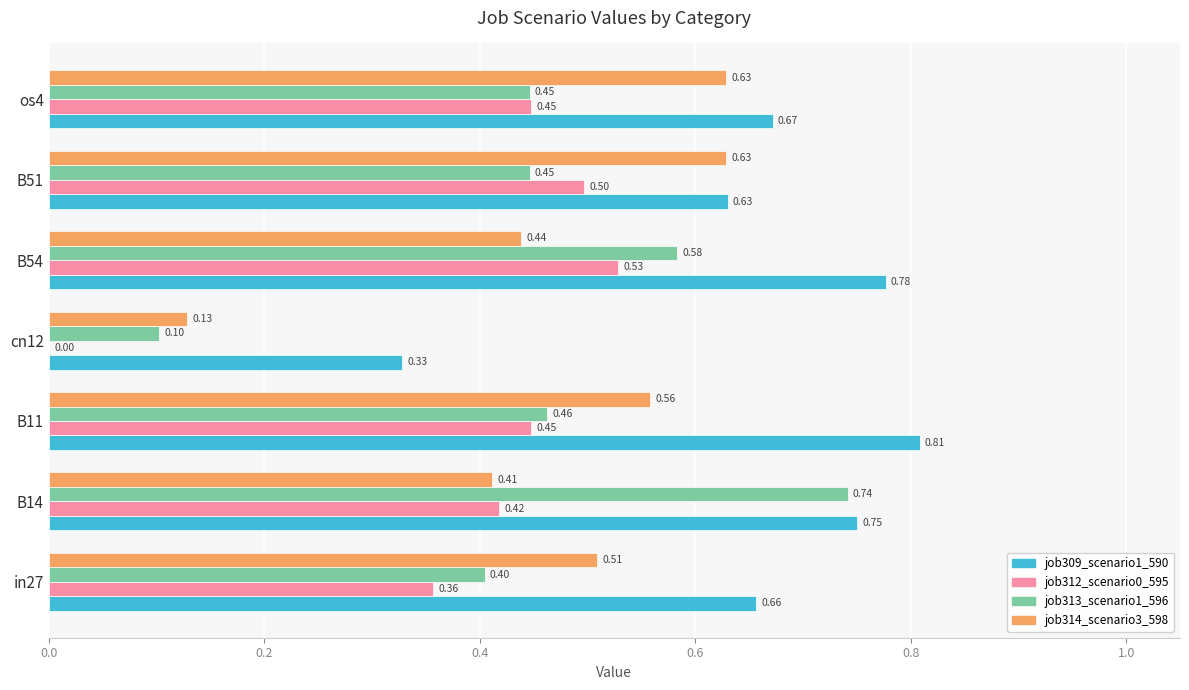

How many positive values does the job312_scenario0_595 series have?

6